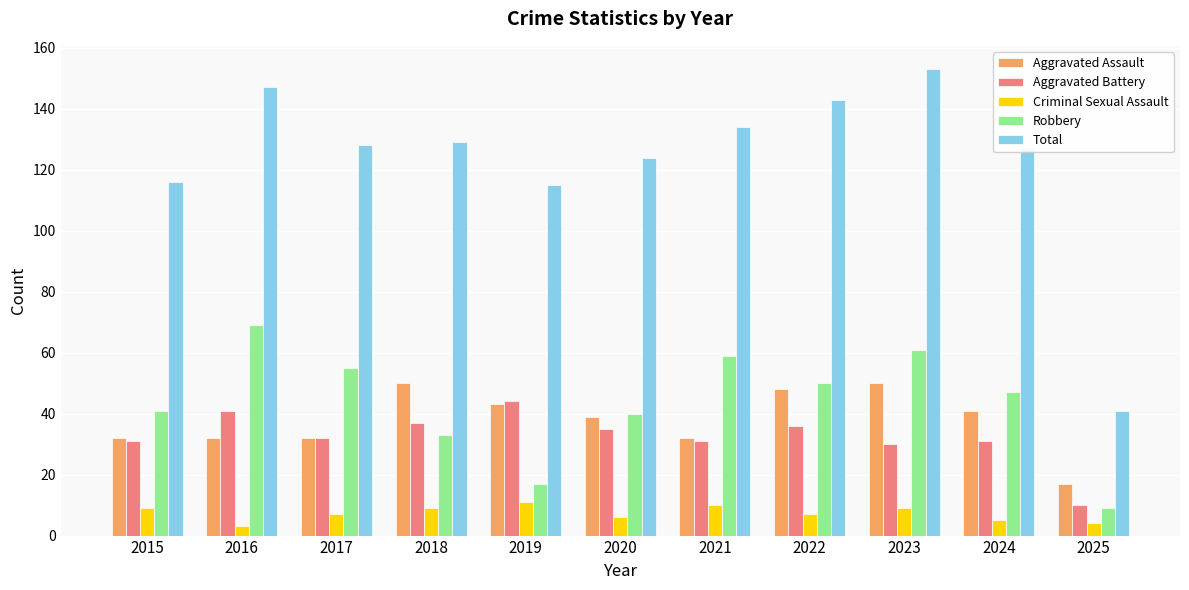

What are all the series names shown in the legend?

Aggravated Assault, Aggravated Battery, Criminal Sexual Assault, Robbery, Total